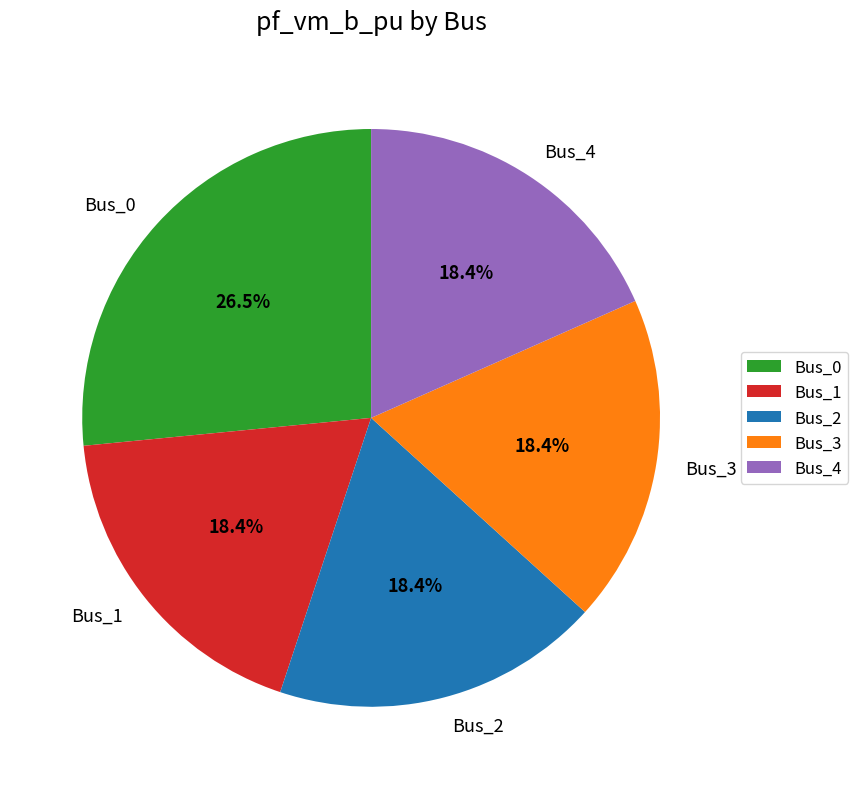

What is the total percentage of Bus_0 and Bus_2?

44.9%